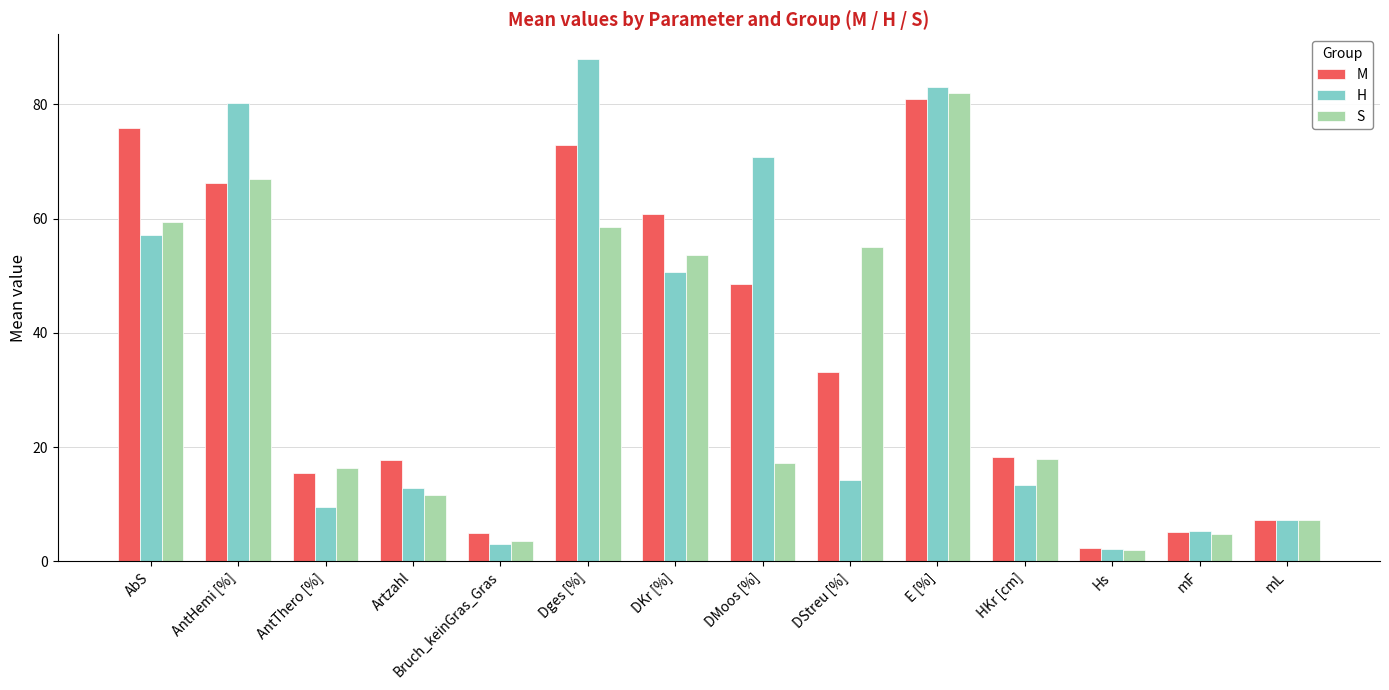

How many data points in H are less than 14?

7